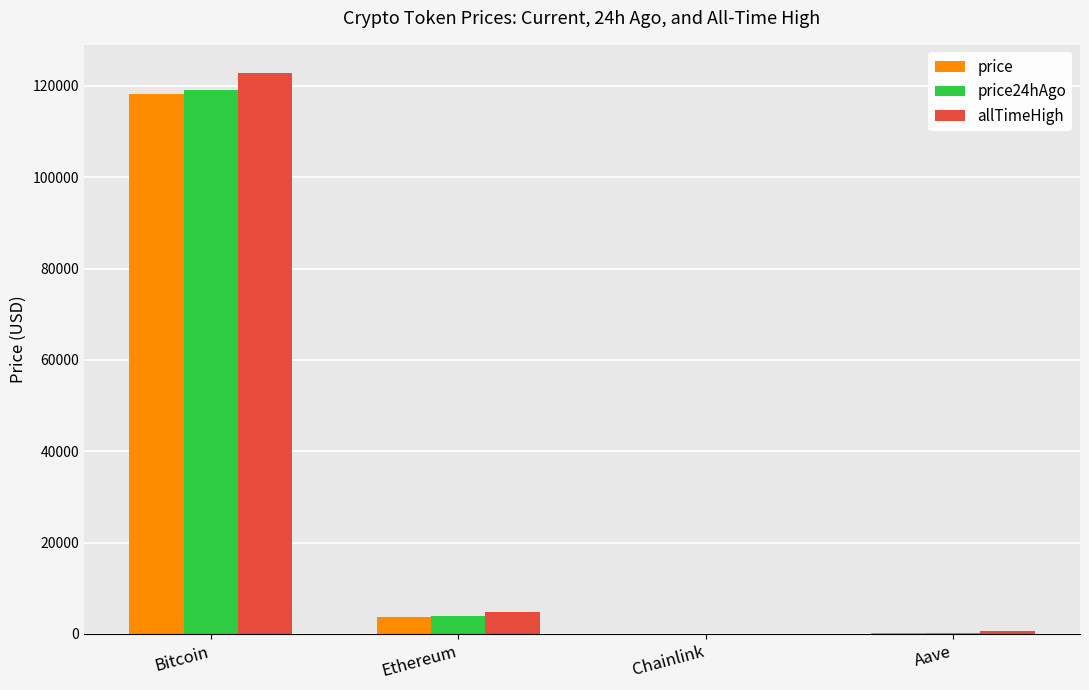

What is the maximum value shown in the chart?

122838.0